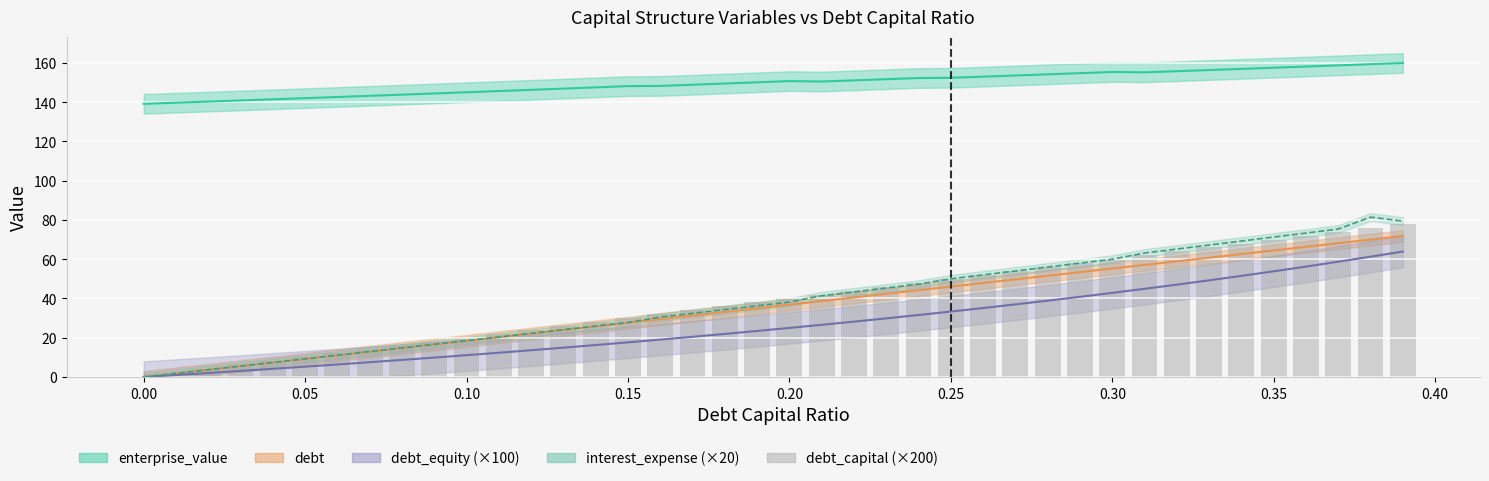

What is the value of the 18th bar from the left?

34.0